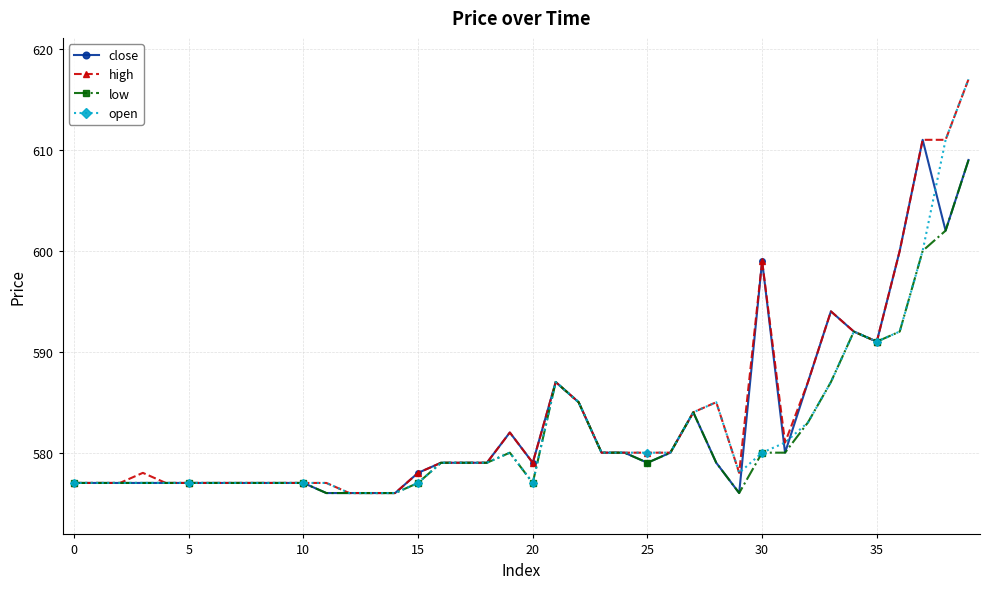

True or false: open has more than 0 points higher than both neighbors.

True